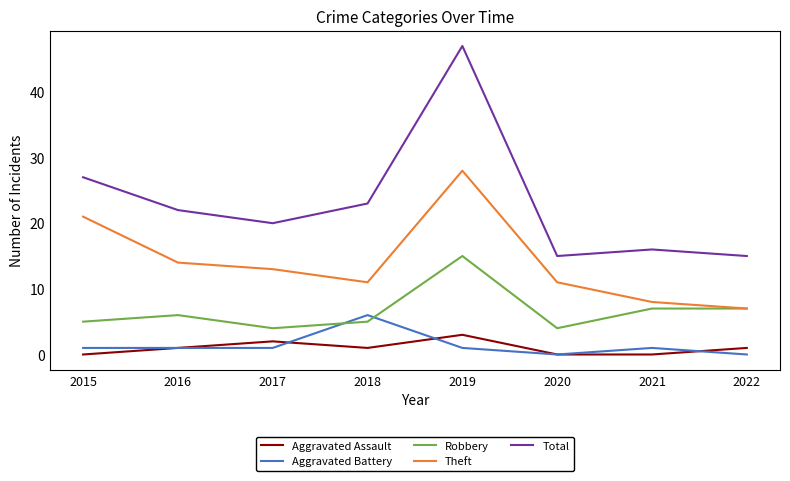

Which series ends up on top after the final intersection of Aggravated Battery and Robbery?

Robbery